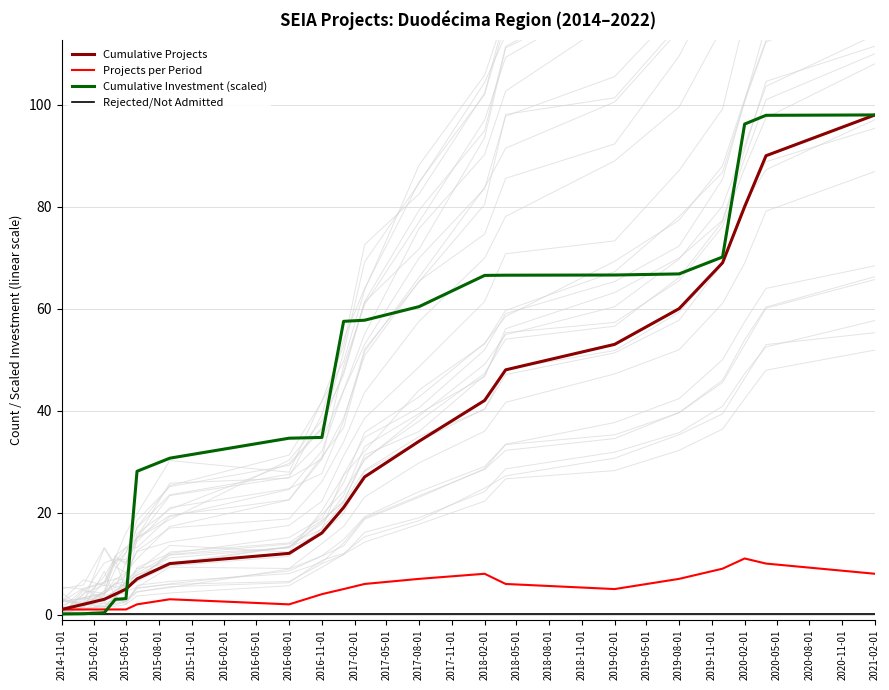

Which category has the lowest value in the Cumulative Investment (scaled) series?

2014-11-01